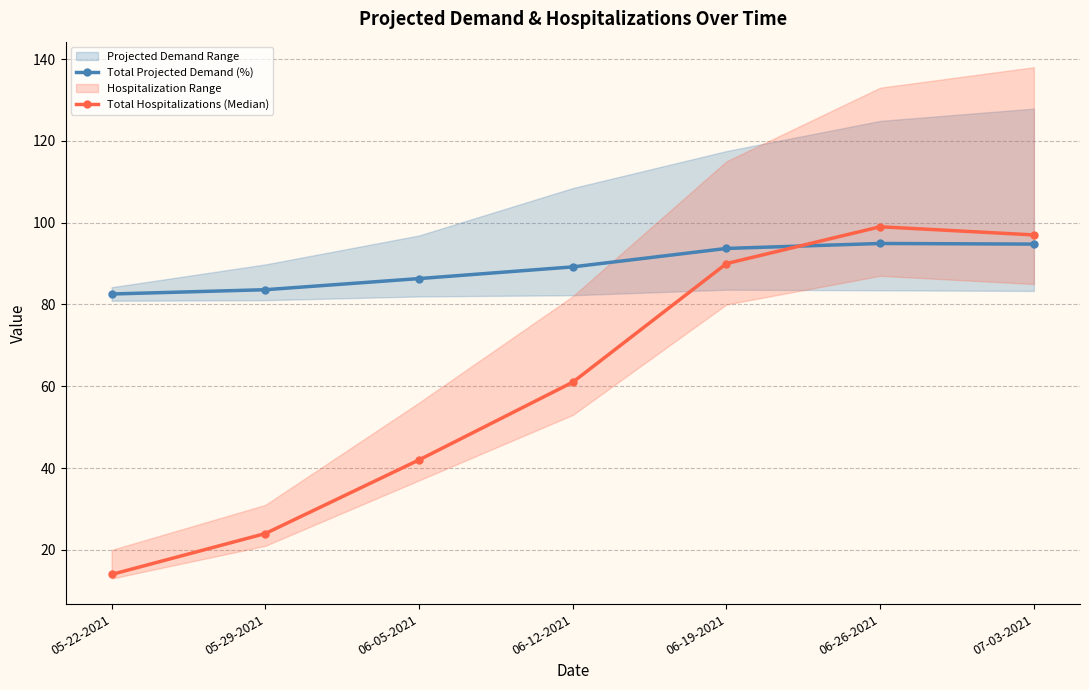

Where do Total Projected Demand (%) and Total Hospitalizations (Median) first cross each other?

06-19-2021 and 06-26-2021